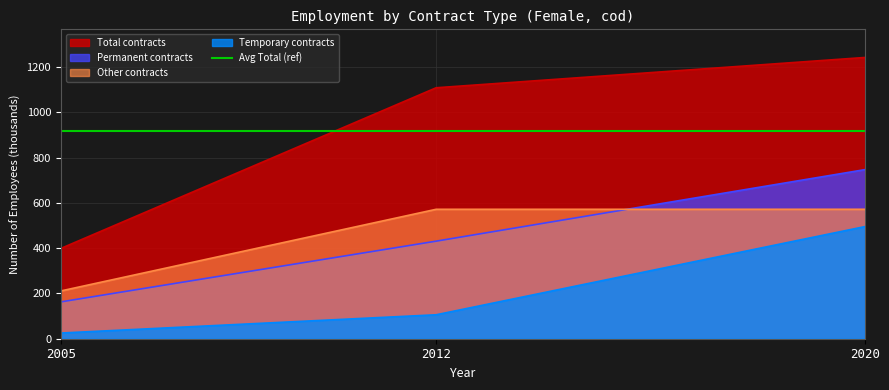

Which category has the highest value in the Total contracts series?

2020